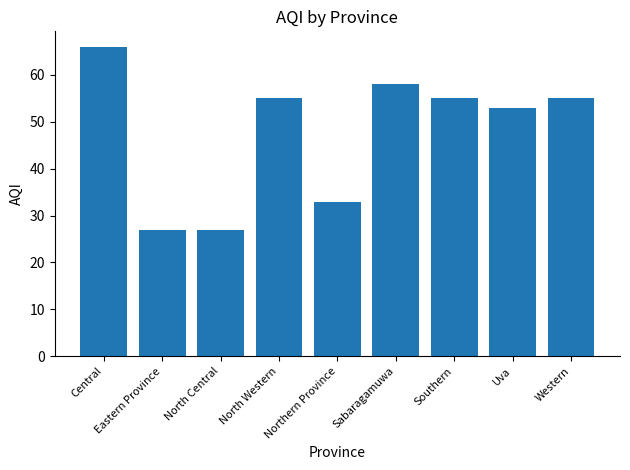

At which label is the value closest to 46?

Uva